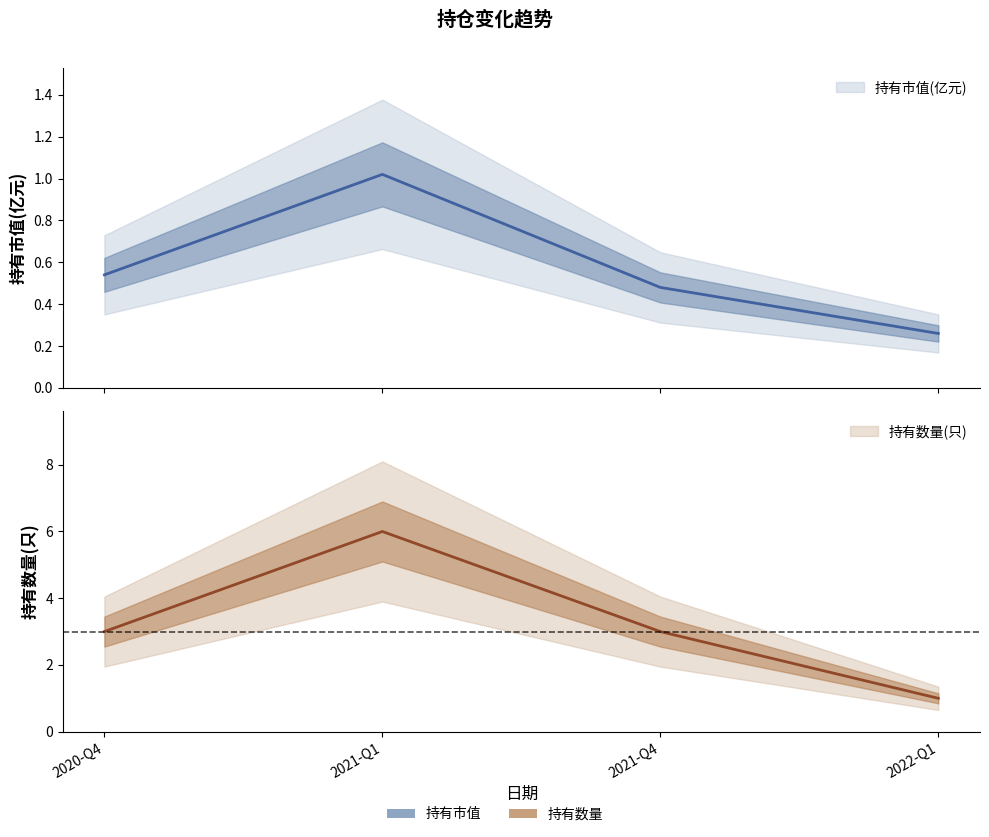

Is it true that 持有市值(亿元) equals 0.1 at 2022-Q1?

False